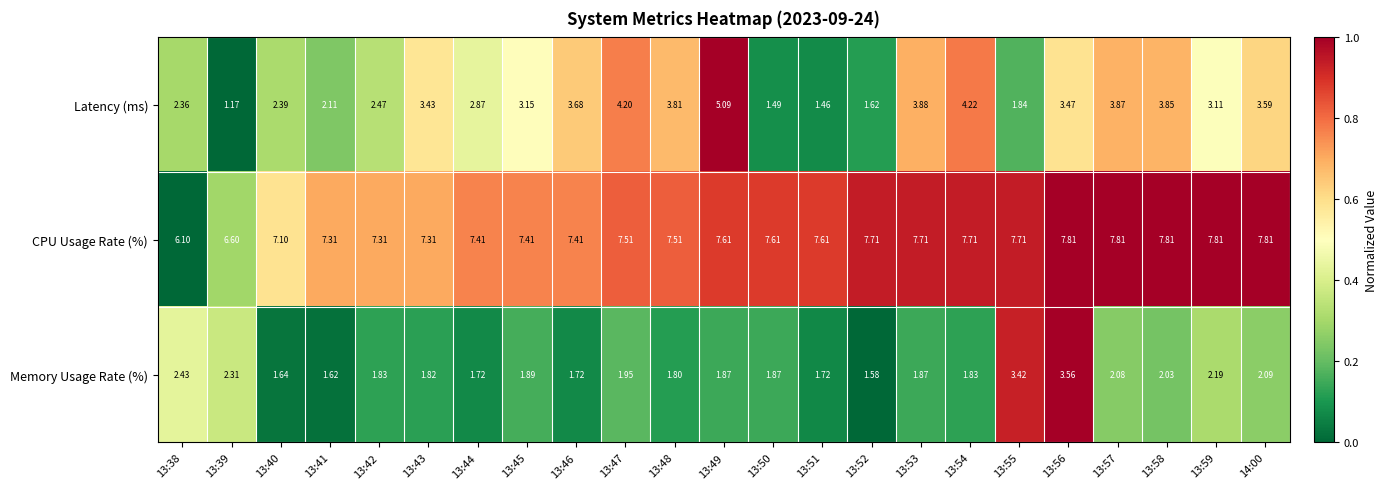

Which series has the largest total across all categories?

CPU Usage Rate (%)